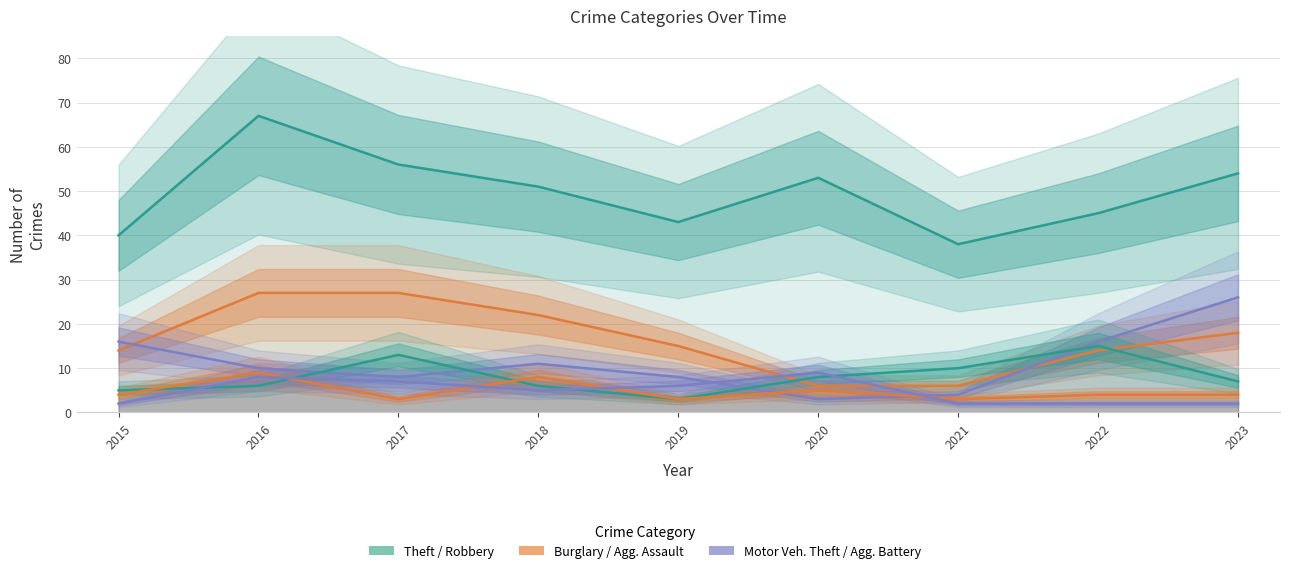

Reading right to left, extract all data points from this chart.

Theft: 54	45	38	53	43	51	56	67	40
Burglary: 18	14	6	6	15	22	27	27	14
Motor Vehicle Theft: 26	16	4	3	8	11	8	10	16
Robbery: 7	15	10	8	3	6	13	6	5
Aggravated Assault: 4	4	3	5	3	8	3	9	4
Aggravated Battery: 2	2	2	9	6	5	7	8	2